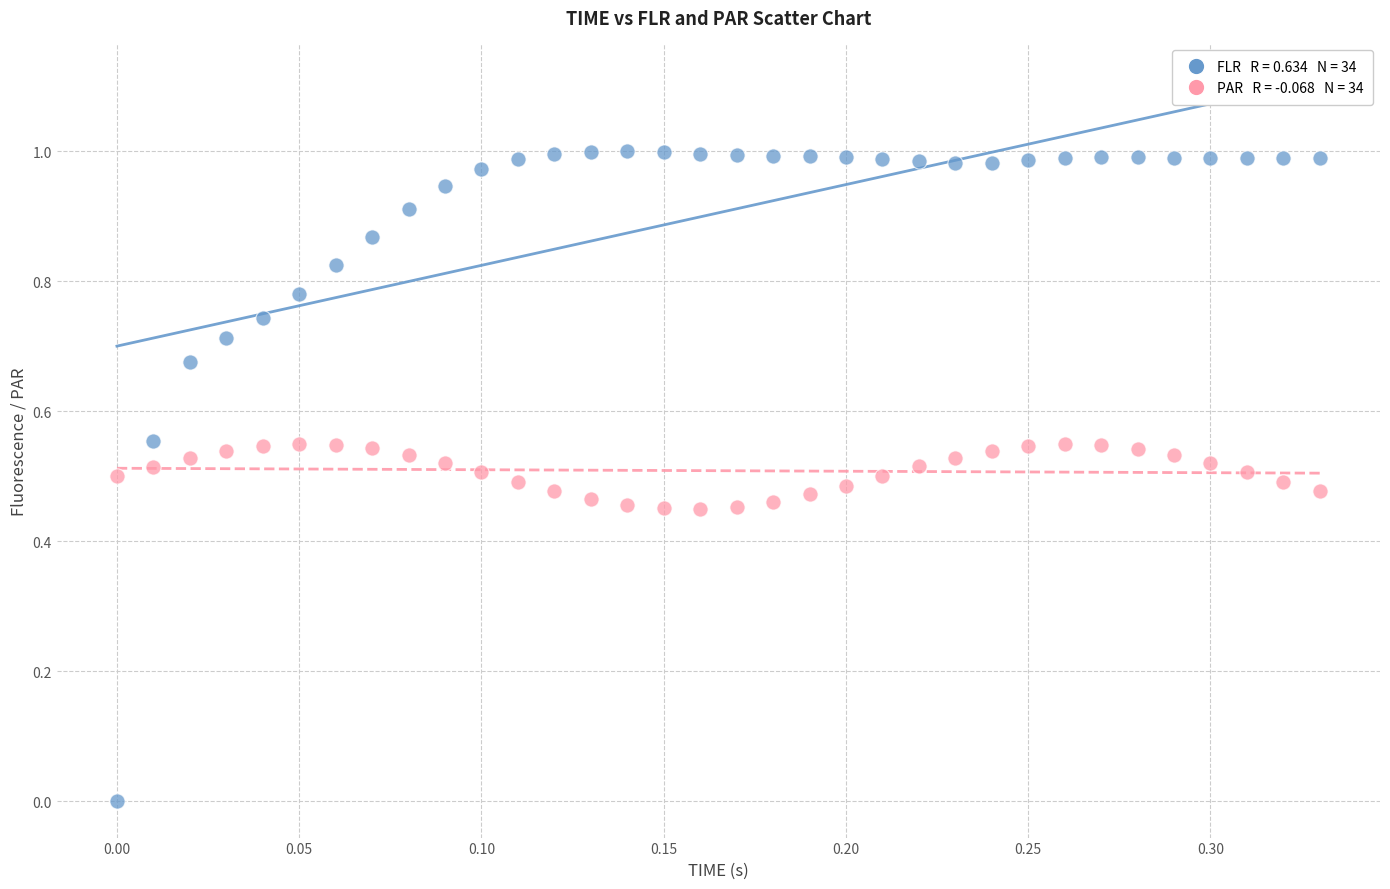

Across all data points, what is the range of X values (max minus min)?

0.3